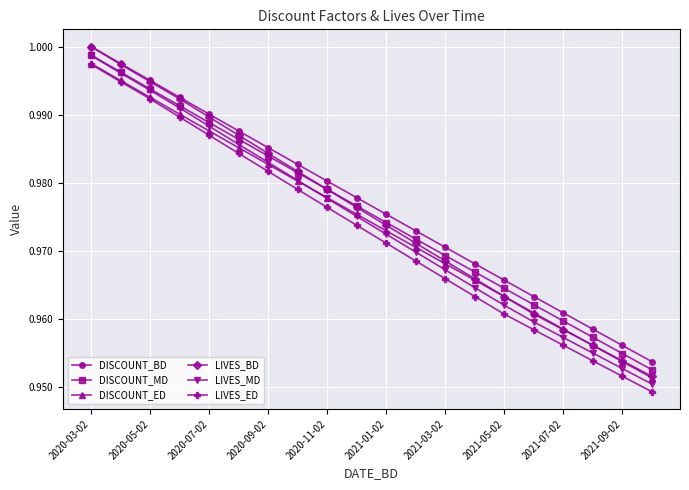

How many categories are shown in the chart?

20